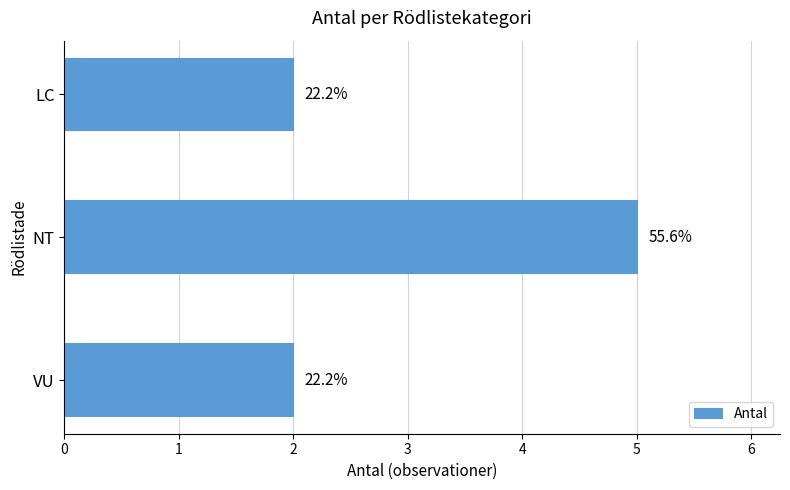

Are the bars horizontal?

Yes